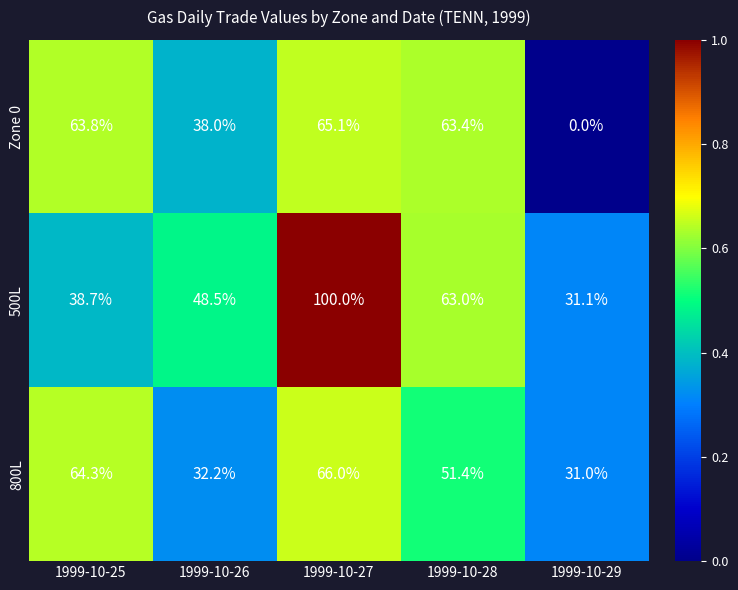

At which label is Zone 0 closest to 32?

1999-10-26